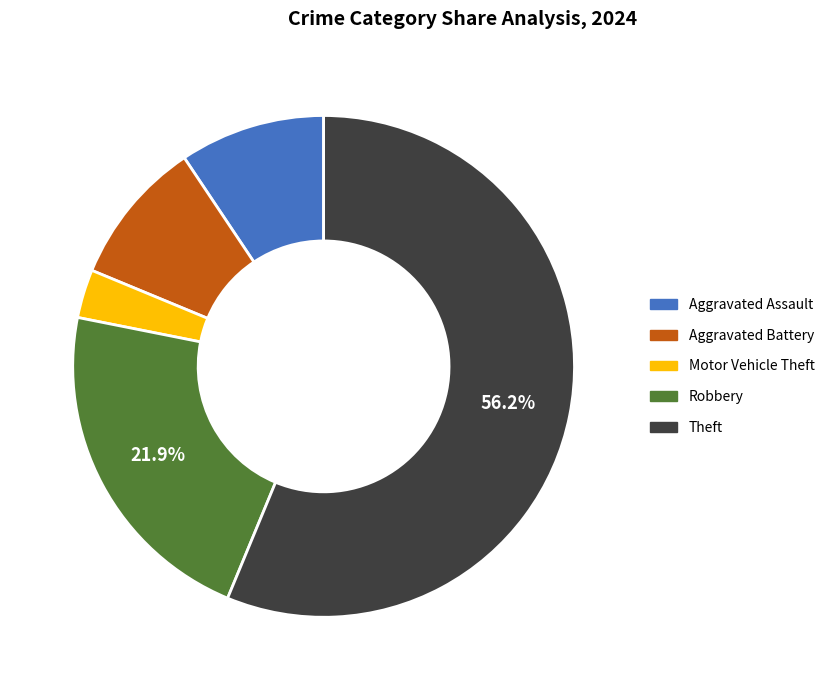

How many slices are in this pie chart?

5